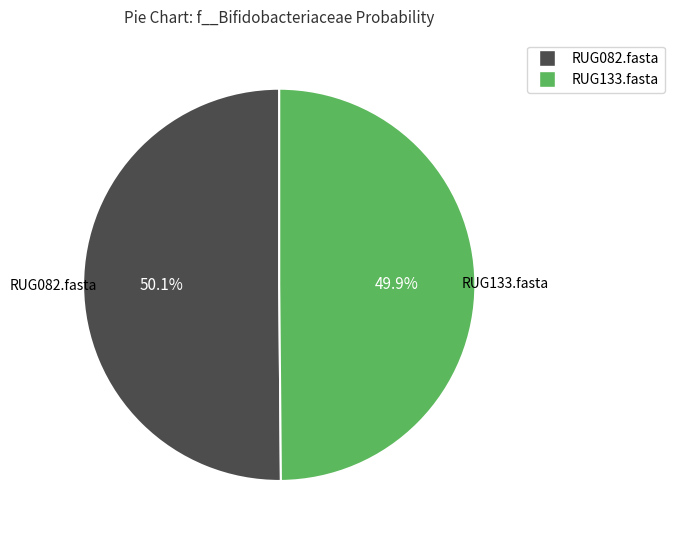

Combined, do RUG133.fasta and RUG082.fasta account for over 50%?

Yes